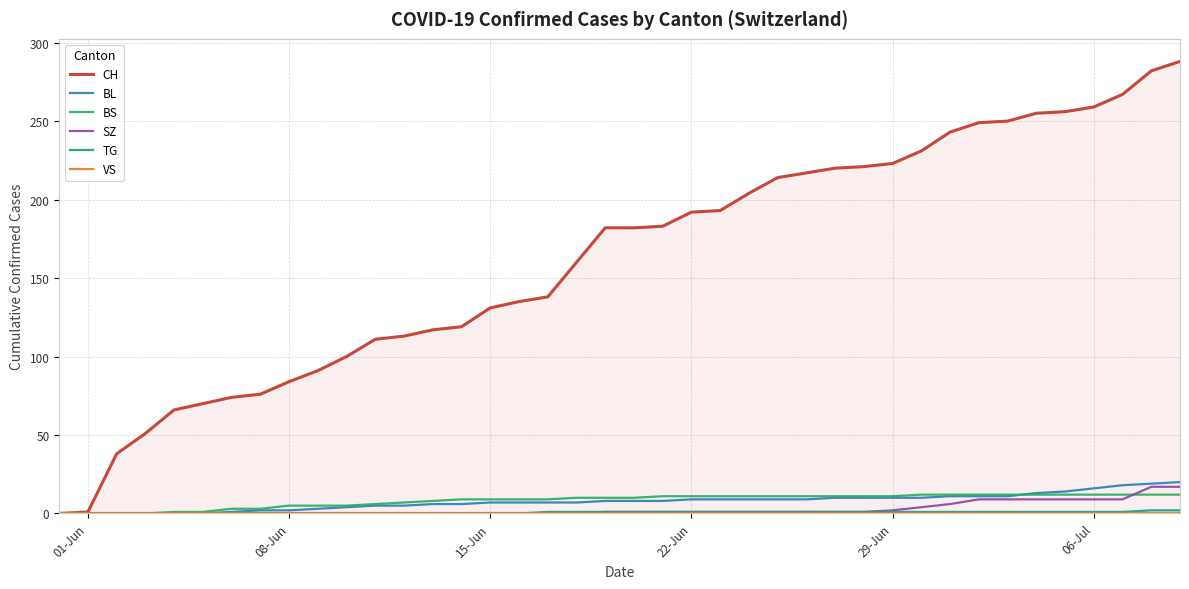

What position from the left is 22-Jun?

4